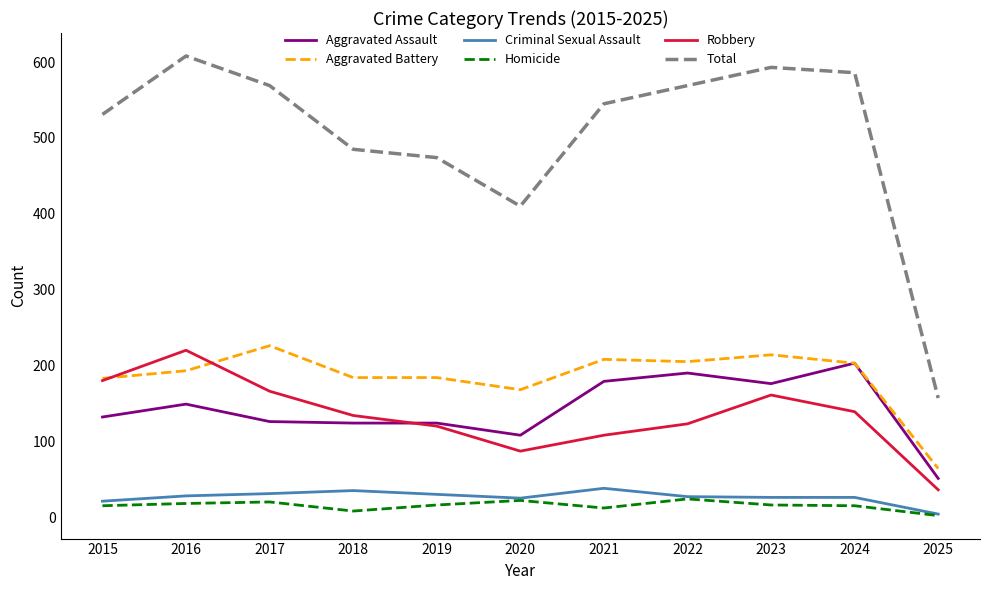

What is the highest value of the Robbery series?

220